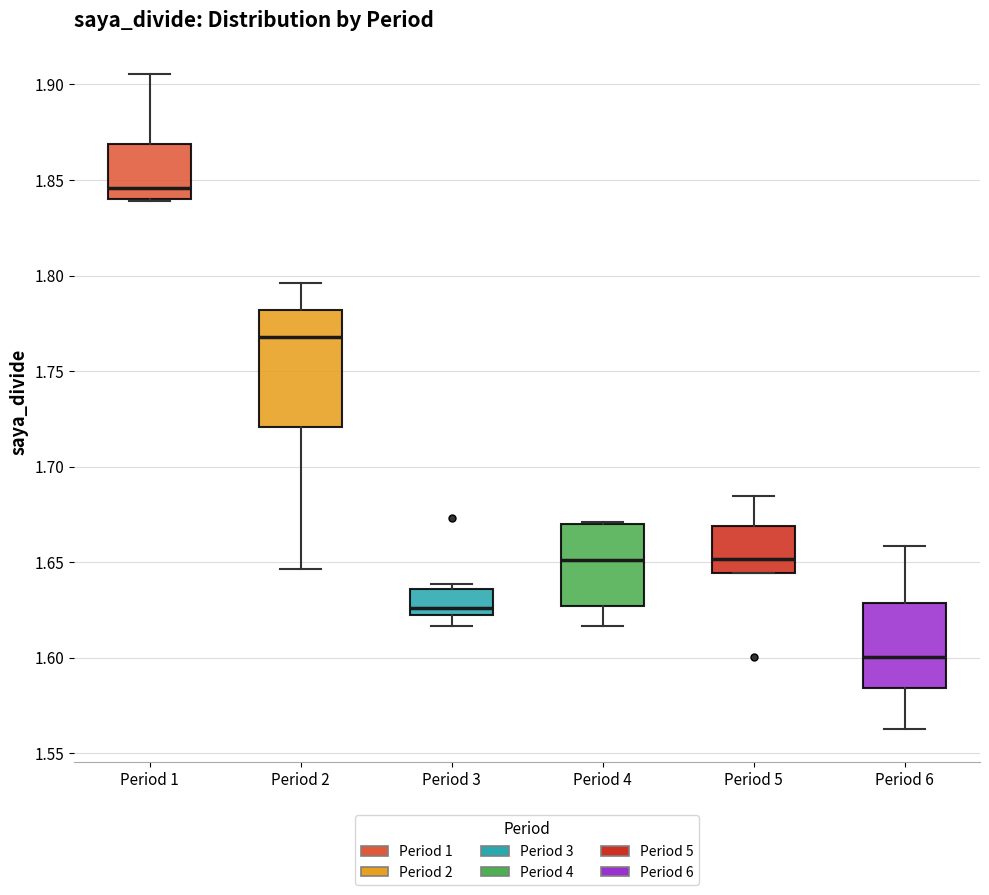

Reading left to right, read every box against the y-axis: the position of its median line, the range the box covers, and the ends of its whiskers. The values are not printed on the chart, so give them approximately, as read against the axis.

Period 1: median 1.845, box 1.840 to 1.870, whiskers 1.840 to 1.905
Period 2: median 1.770, box 1.720 to 1.780, whiskers 1.645 to 1.795
Period 3: median 1.625 (just above the box's lower edge), box 1.625 to 1.635, whiskers 1.615 to 1.640
Period 4: median 1.650, box 1.625 to 1.670, whiskers 1.615 to 1.670
Period 5: median 1.650, box 1.645 to 1.670, whiskers 1.645 to 1.685
Period 6: median 1.600, box 1.585 to 1.630, whiskers 1.565 to 1.660